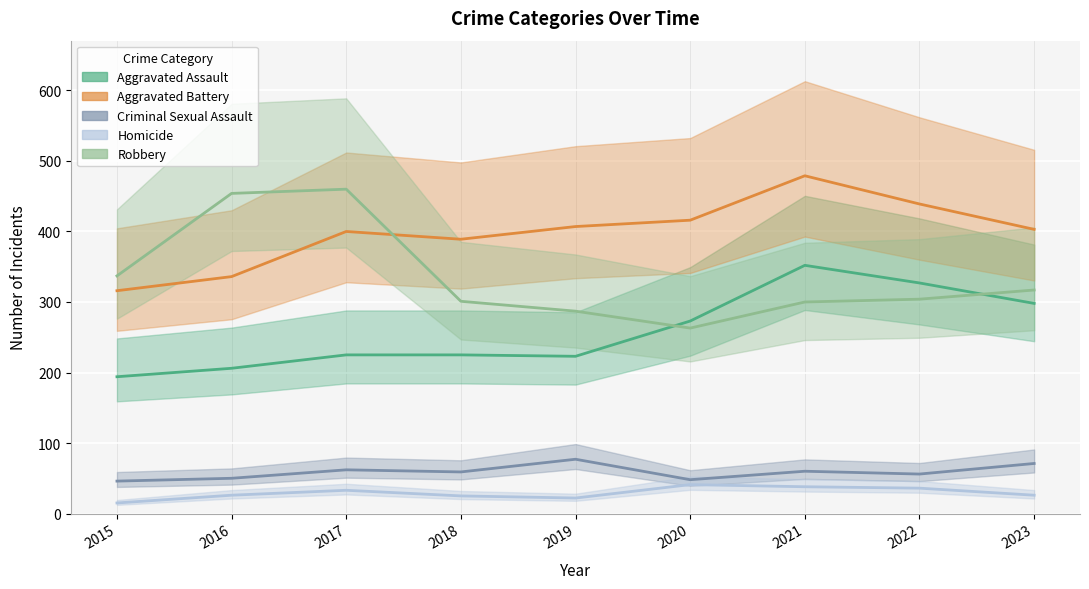

Reading left to right, what are all the values shown in this chart?

Aggravated Assault: 2015=194	2016=206	2017=225	2018=225	2019=223	2020=273	2021=352	2022=327	2023=298
Aggravated Battery: 2015=316	2016=336	2017=400	2018=389	2019=407	2020=416	2021=479	2022=439	2023=403
Criminal Sexual Assault: 2015=46	2016=50	2017=62	2018=59	2019=77	2020=48	2021=60	2022=56	2023=71
Homicide: 2015=15	2016=26	2017=33	2018=25	2019=22	2020=41	2021=38	2022=36	2023=26
Robbery: 2015=337	2016=454	2017=460	2018=301	2019=287	2020=263	2021=300	2022=304	2023=317